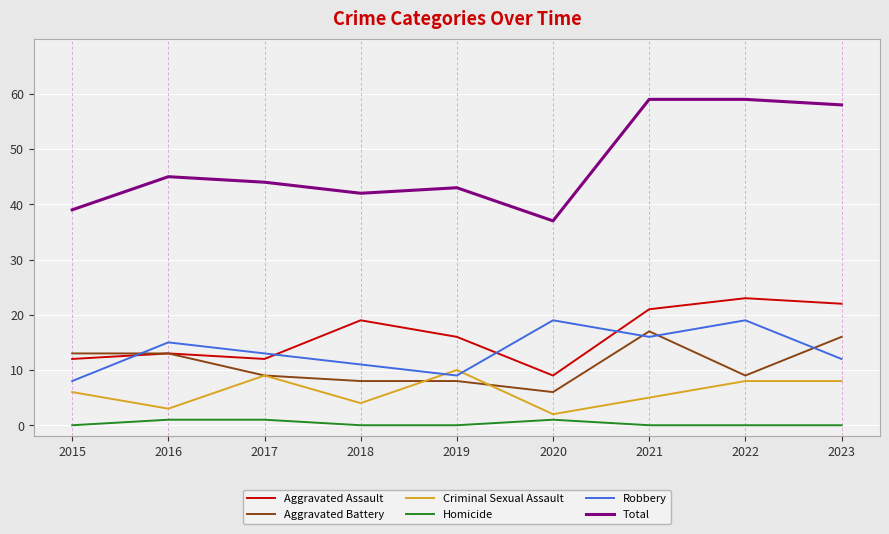

Rank the series at 2018 from lowest to highest value.

Homicide, Criminal Sexual Assault, Aggravated Battery, Robbery, Aggravated Assault, Total